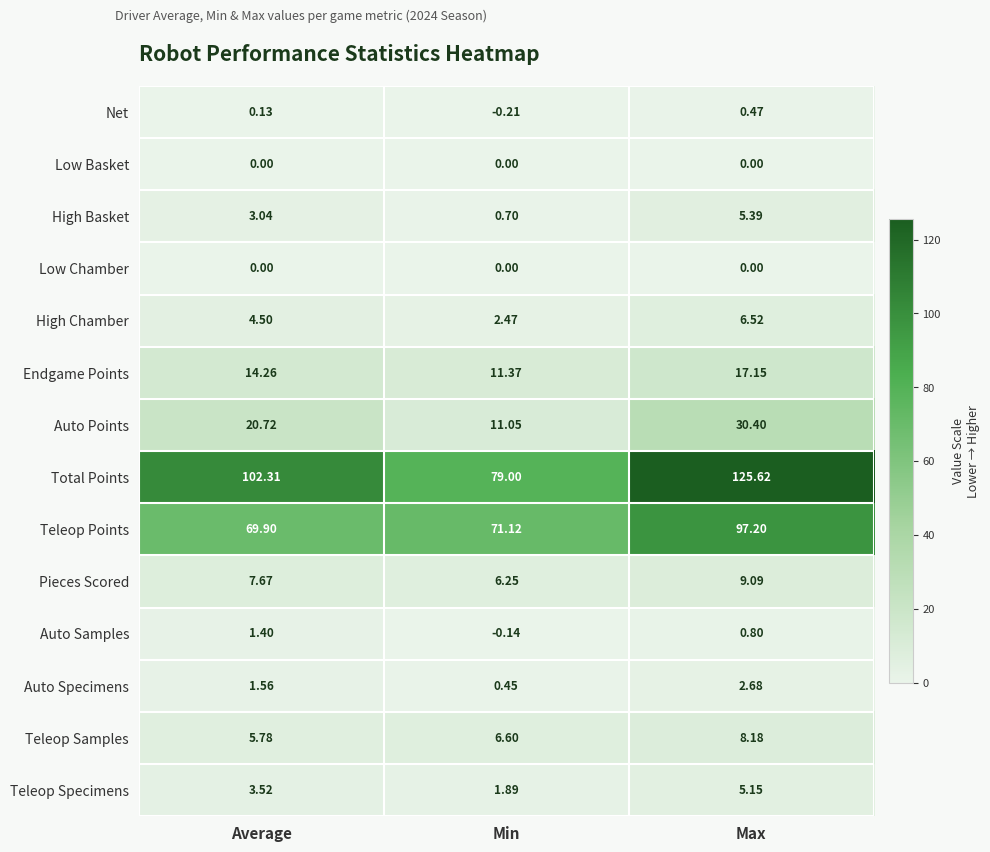

What is the difference between the highest and lowest values at Min?

79.2